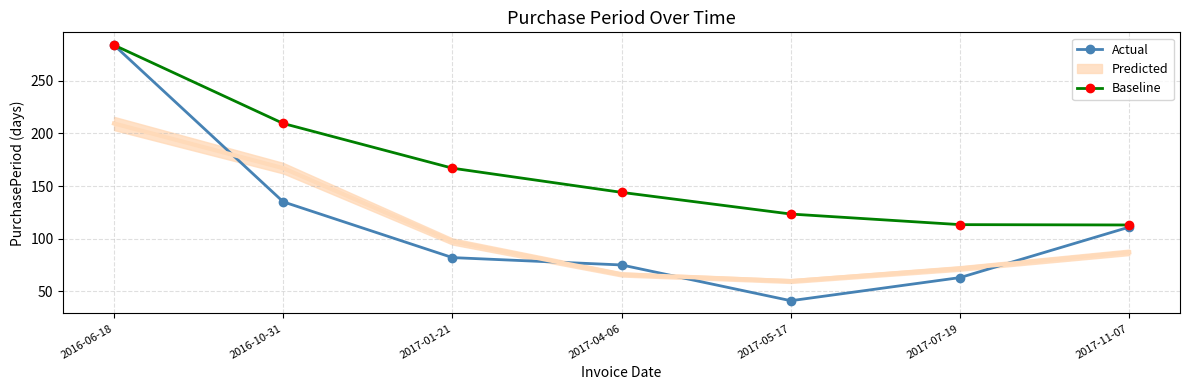

What is the difference between the second highest and minimum values in the Actual series?

94.0